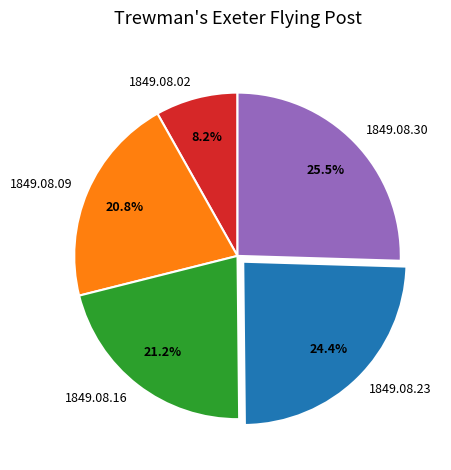

Combined, do 1849.08.30 and 1849.08.09 account for over 50%?

No